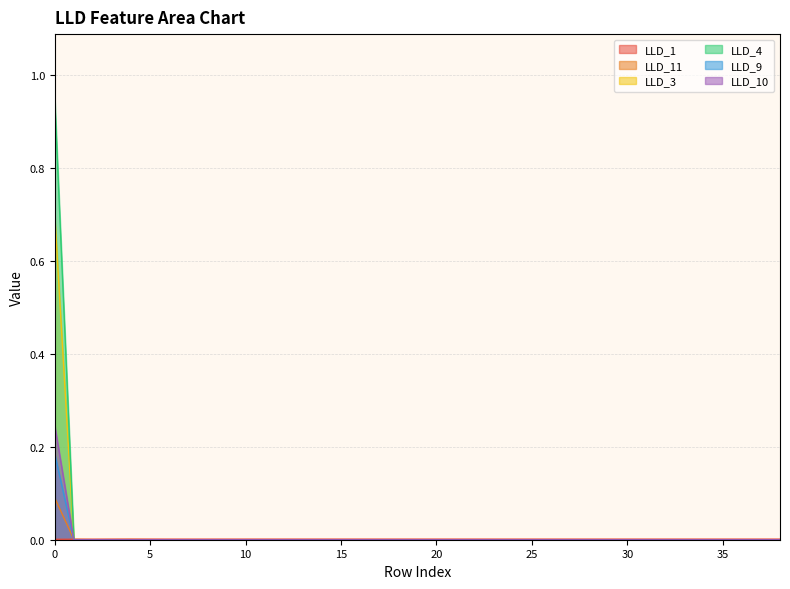

Between 35 and 17, which is larger?

17